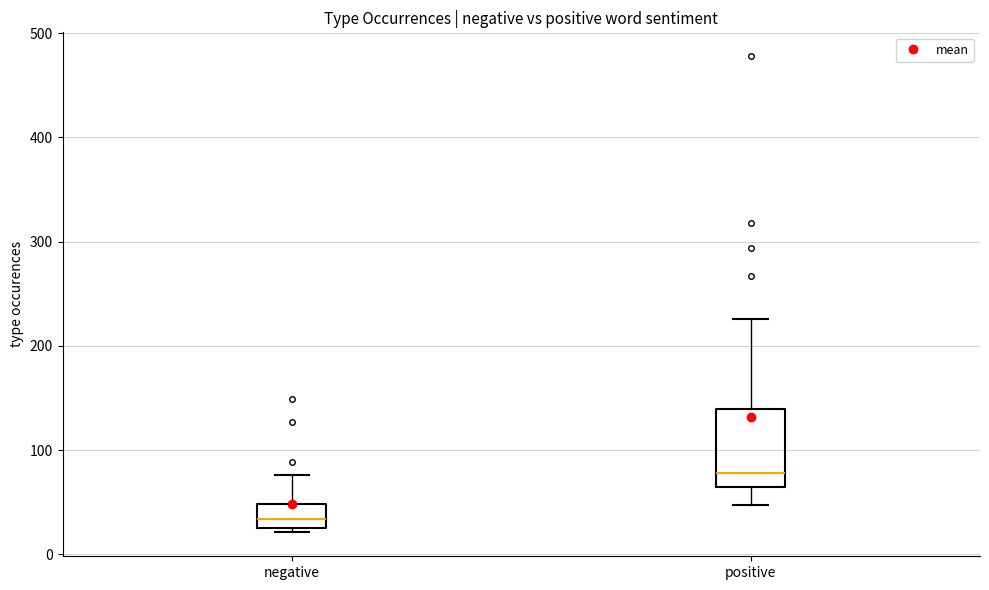

Reading left to right, transcribe this box plot: for each box, give where its median line is, the range the box spans, and where its two whiskers end, as read against the y-axis. The values are not printed on the chart, so give them approximately, as read against the axis.

negative: median 30 (inside the box), box 30 to 50, whiskers 20 to 80
positive: median 80, box 60 to 140, whiskers 50 to 230